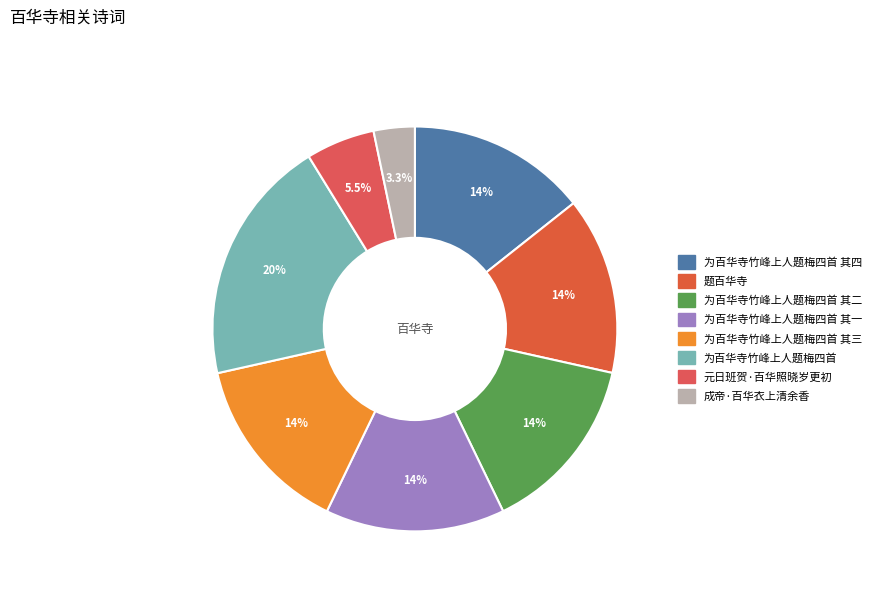

Is there a majority slice in this chart?

No